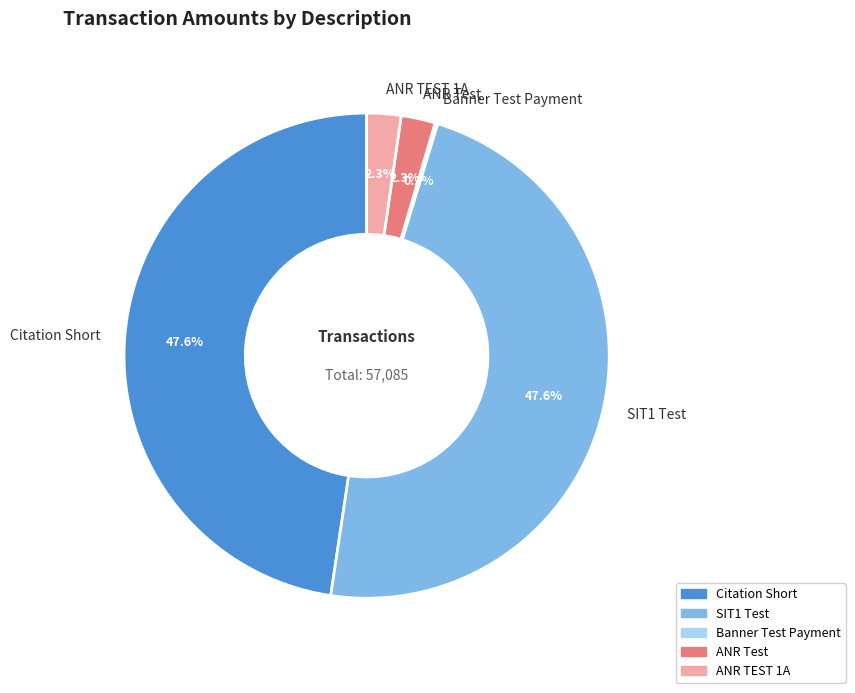

To the nearest percent, what percentage of the pie is Citation Short?

48%